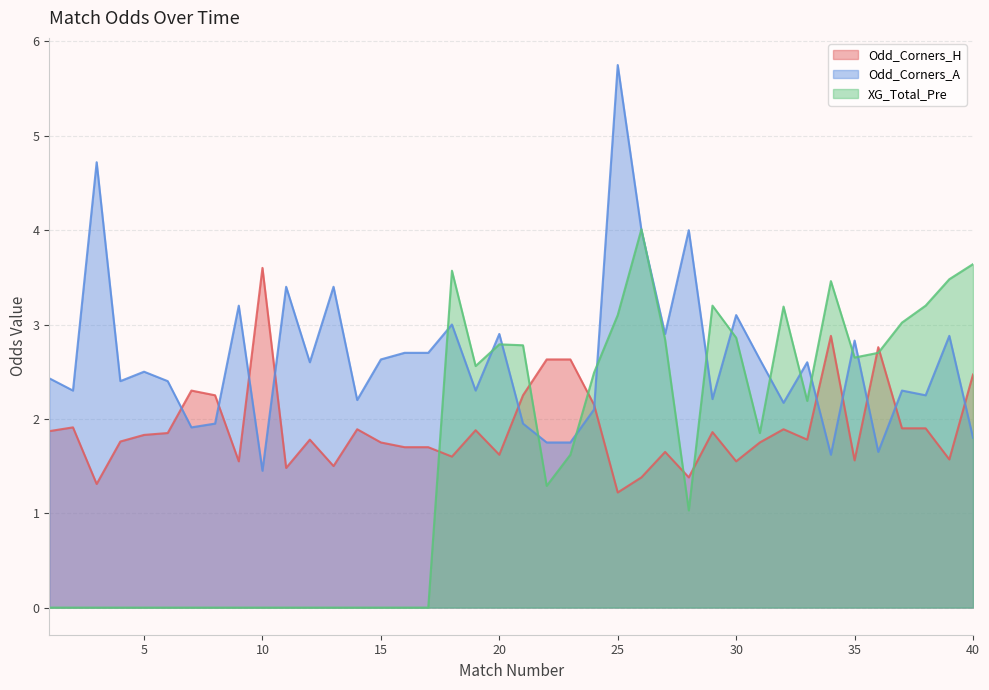

In XG_Total_Pre, how many points are lower than both neighbors (excluding endpoints)?

6